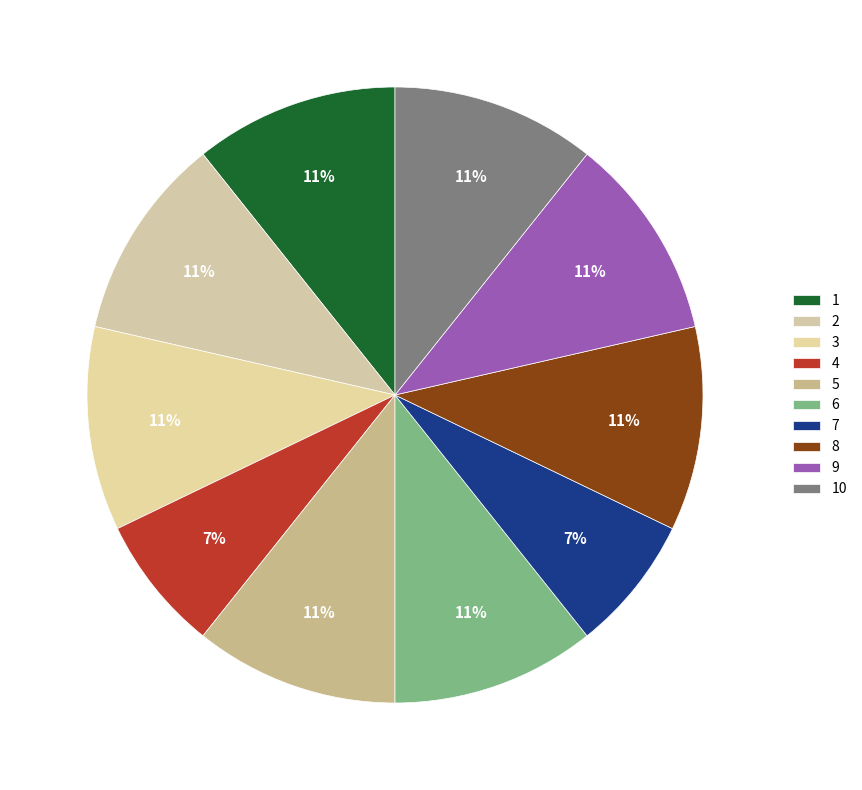

What portion of the pie excludes 4?

92.9%